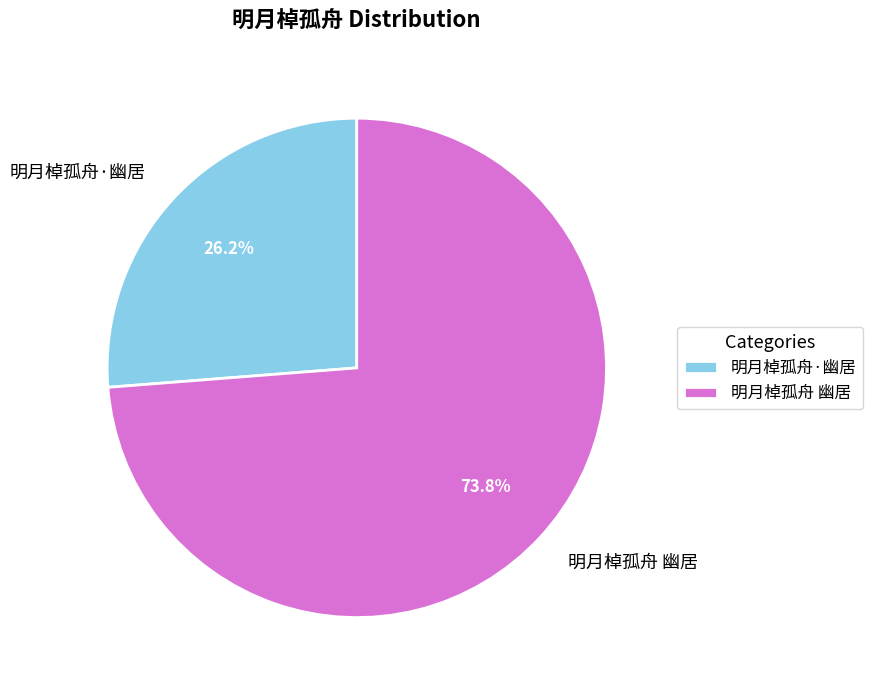

To the nearest percent, what is the difference between the largest and smallest slice percentages?

48%